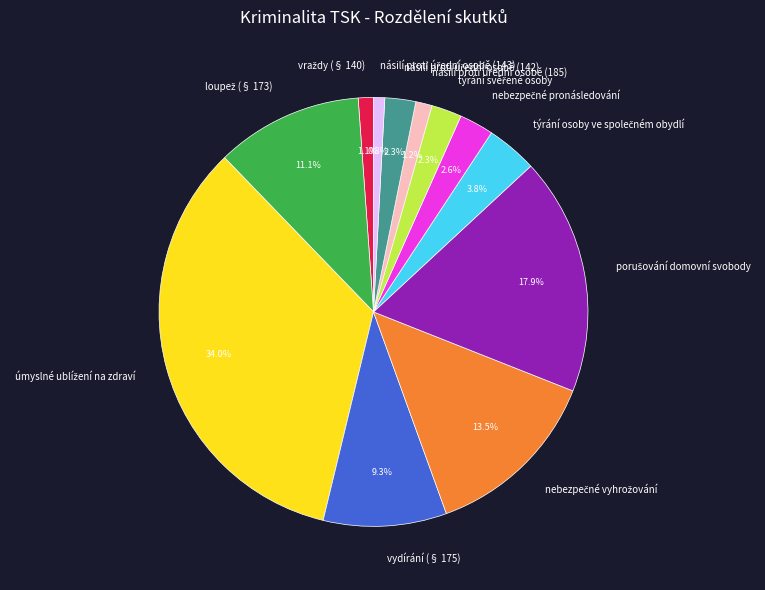

Is there any slice that represents more than half of the pie?

No